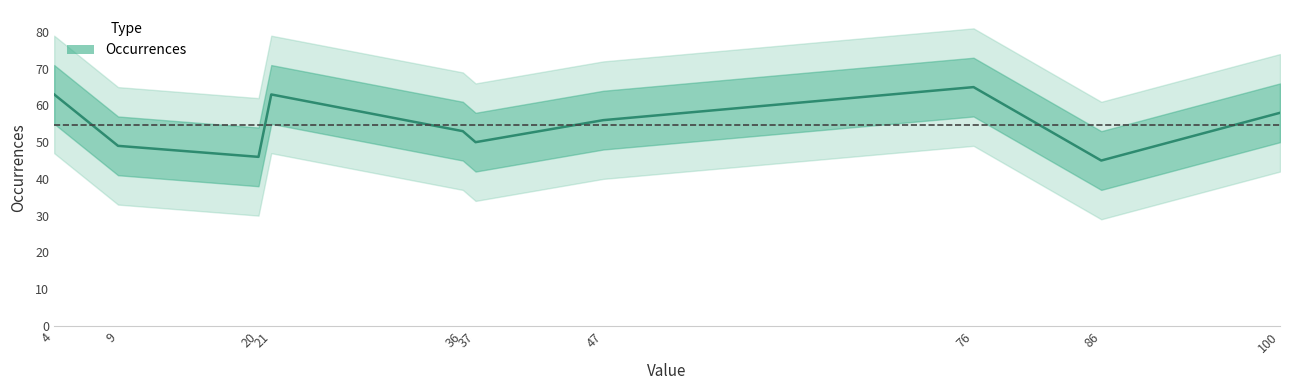

The value at 100 is 80. True or false?

False